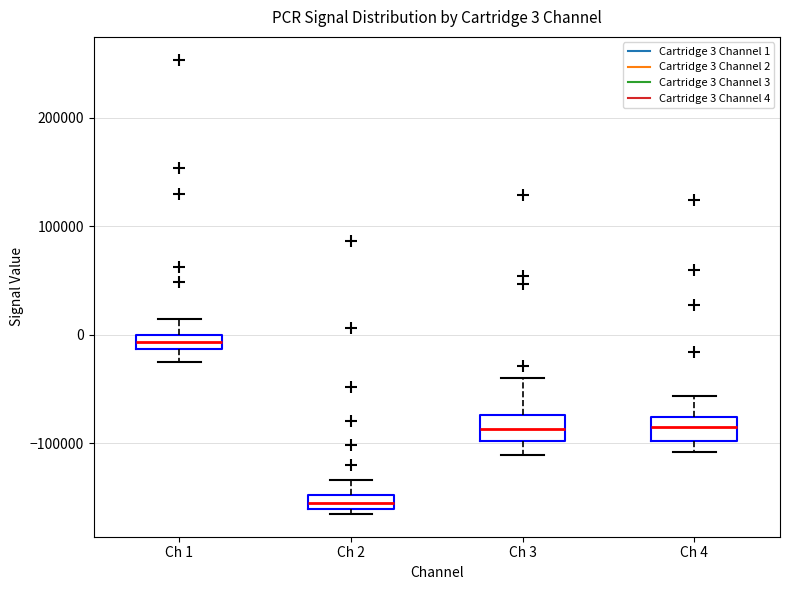

Which box has the highest median line?

Ch 1